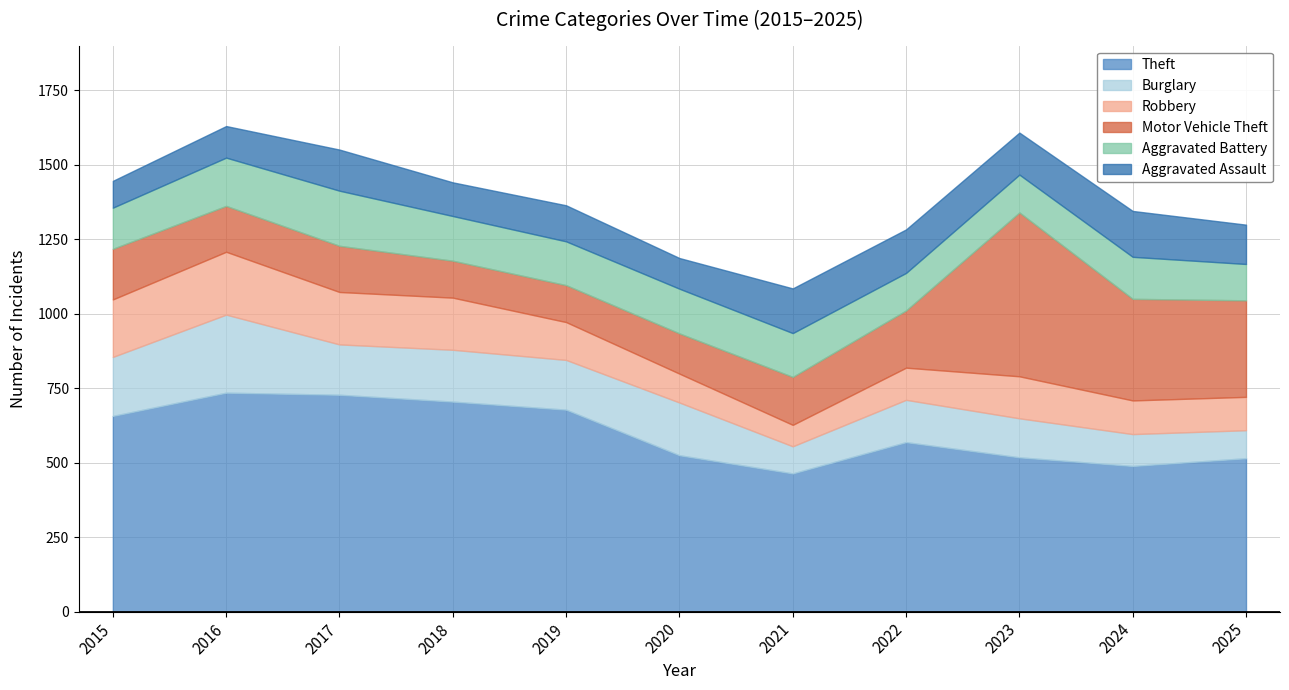

Which label corresponds to the largest value in the chart?

2016